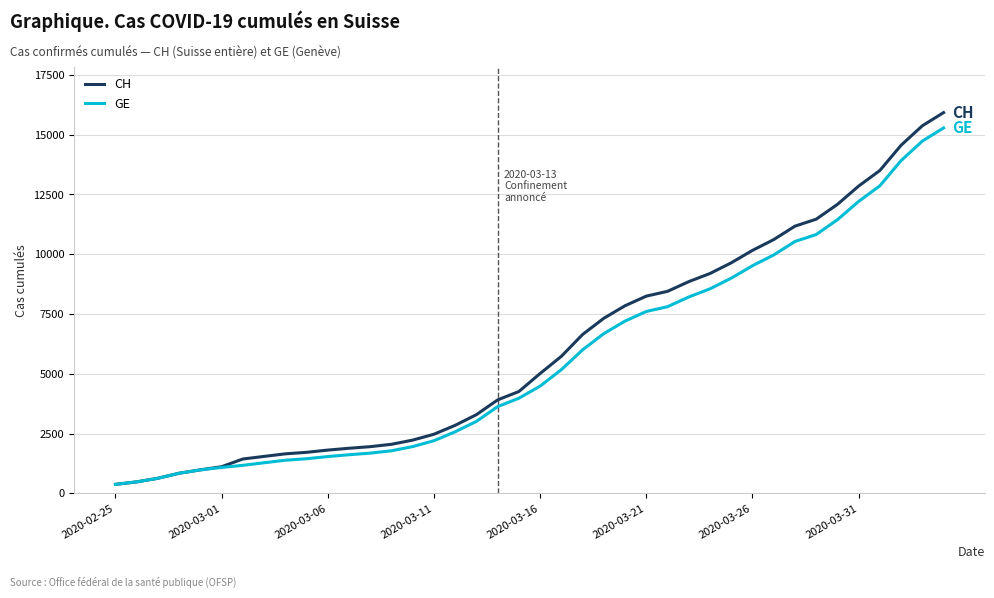

What is the minimum value for CH?

375